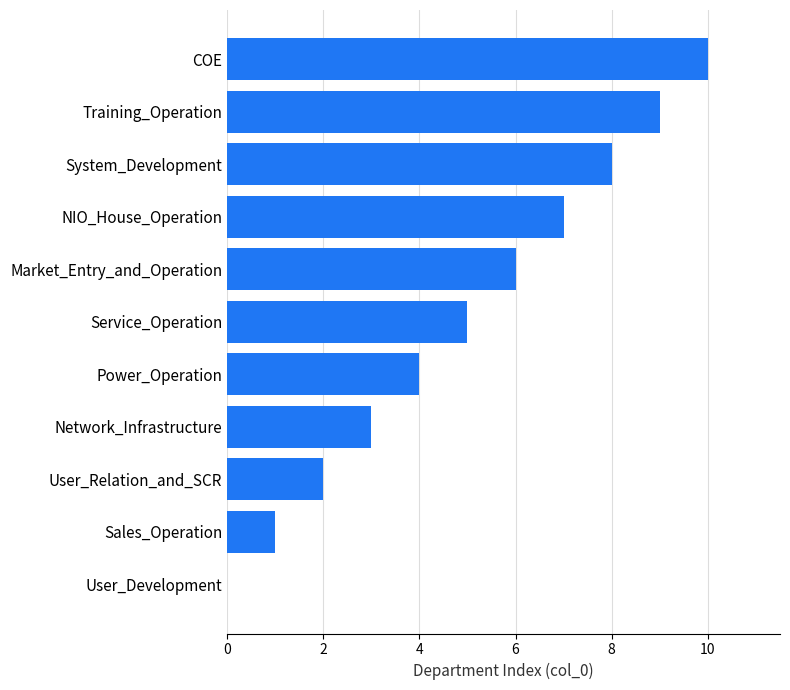

How many distinct data groups are displayed?

1